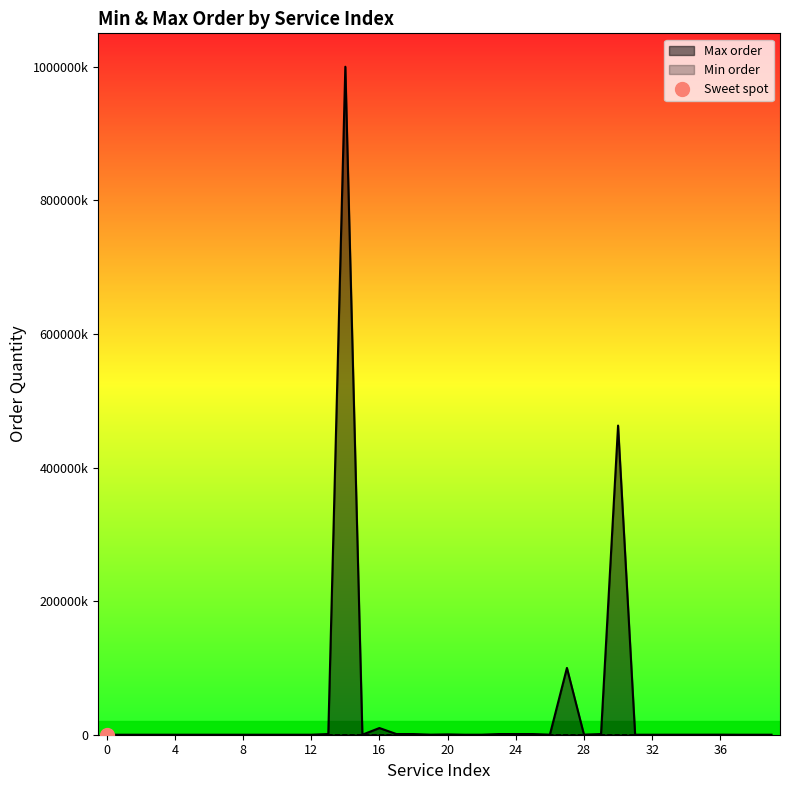

How many series are shown in this chart?

2